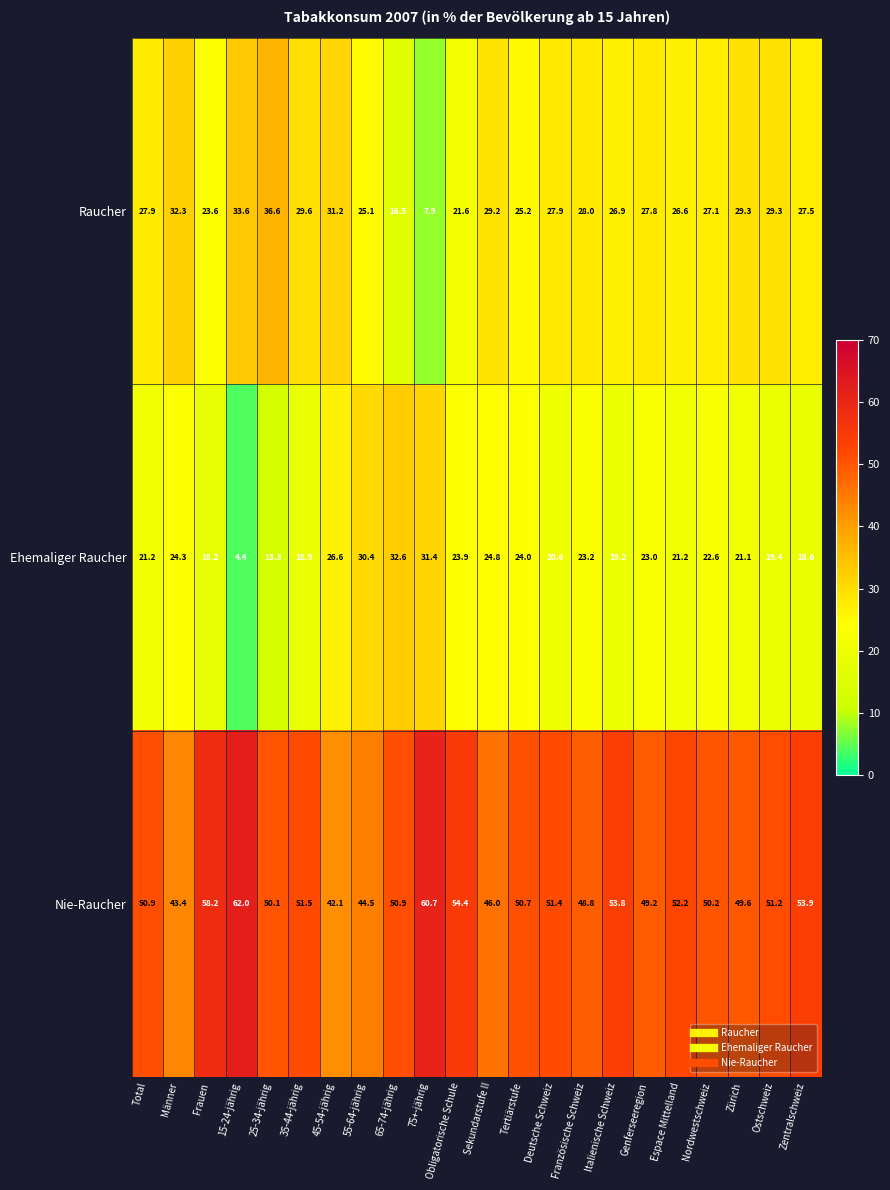

What is the difference between the maximum and minimum values in the Raucher series?

28.7